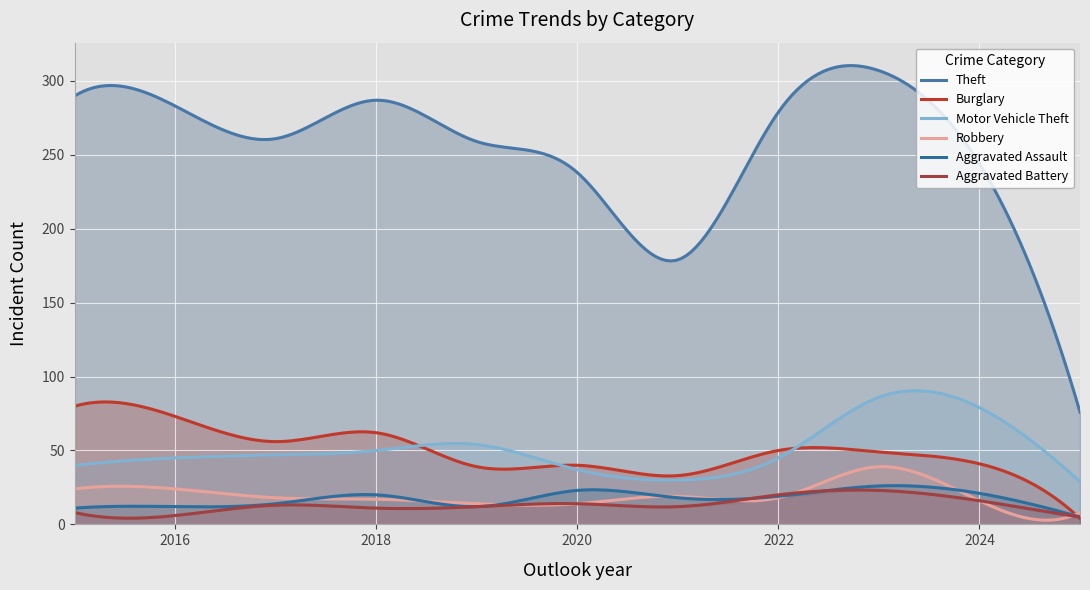

Reading left to right, list all the values displayed in this chart.

Theft: 2015=290	2016=283	2017=261	2018=287	2019=259	2020=238	2021=179	2022=279	2023=307	2024=244	2025=76
Burglary: 2015=80	2016=73	2017=56	2018=62	2019=39	2020=40	2021=33	2022=50	2023=49	2024=41	2025=4
Motor Vehicle Theft: 2015=40	2016=45	2017=47	2018=50	2019=54	2020=37	2021=30	2022=45	2023=86	2024=79	2025=29
Robbery: 2015=24	2016=24	2017=18	2018=17	2019=14	2020=14	2021=19	2022=18	2023=39	2024=16	2025=8
Aggravated Assault: 2015=11	2016=12	2017=14	2018=20	2019=12	2020=23	2021=18	2022=19	2023=26	2024=21	2025=5
Aggravated Battery: 2015=8	2016=6	2017=13	2018=11	2019=12	2020=14	2021=12	2022=20	2023=23	2024=16	2025=5